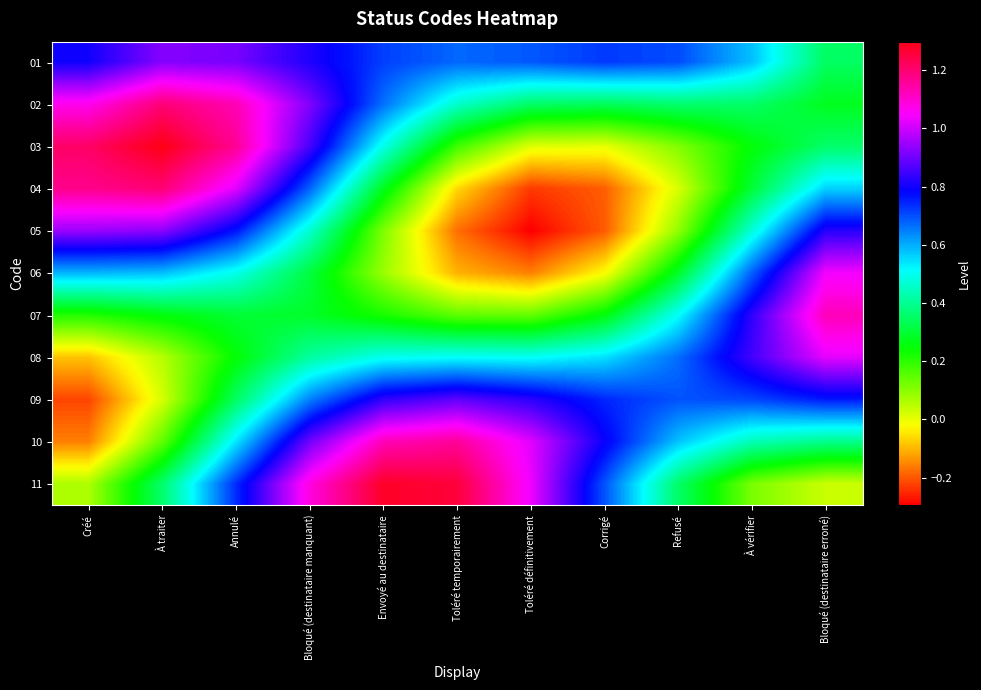

List the series in order of their peak value, highest first.

03, 11, 04, 02, 10, 07, 06, 08, 05, 01, 09